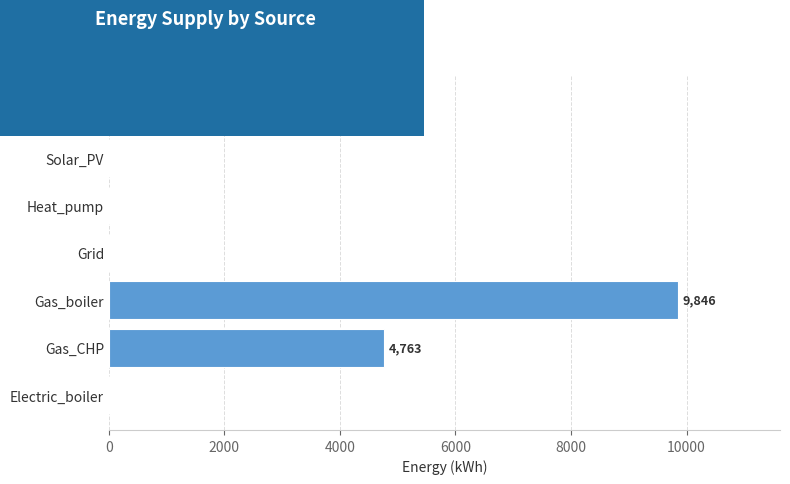

What is the sum of all values?

14609.0